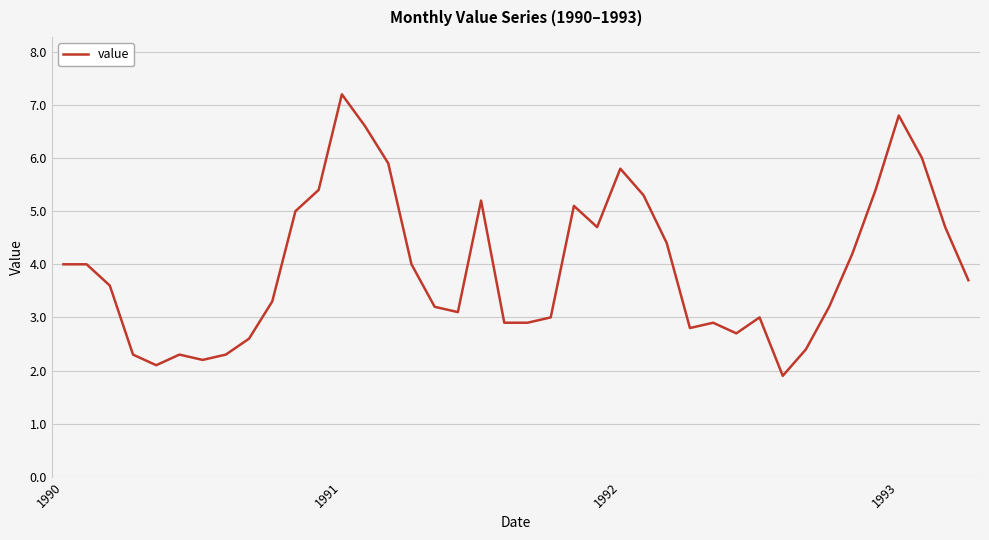

What is the difference between the maximum and minimum values?

5.3